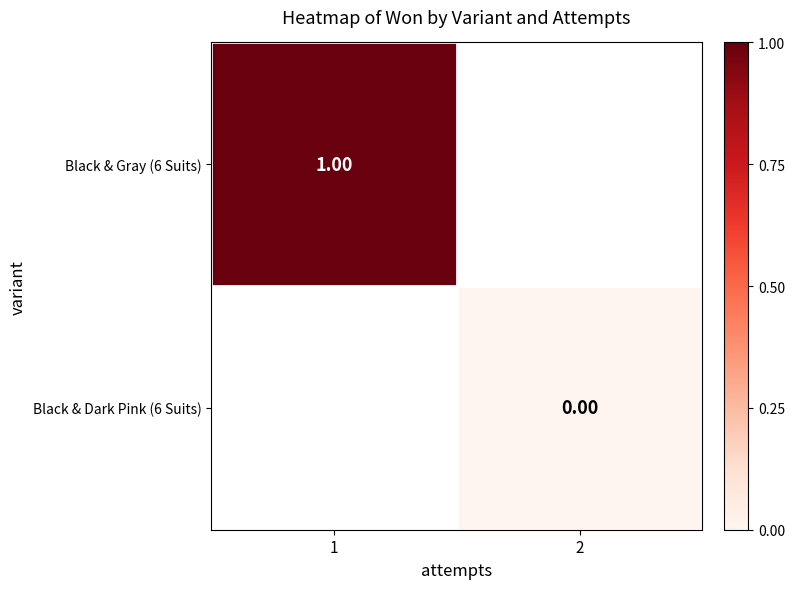

At which label does Black & Gray (6 Suits) reach its minimum?

1